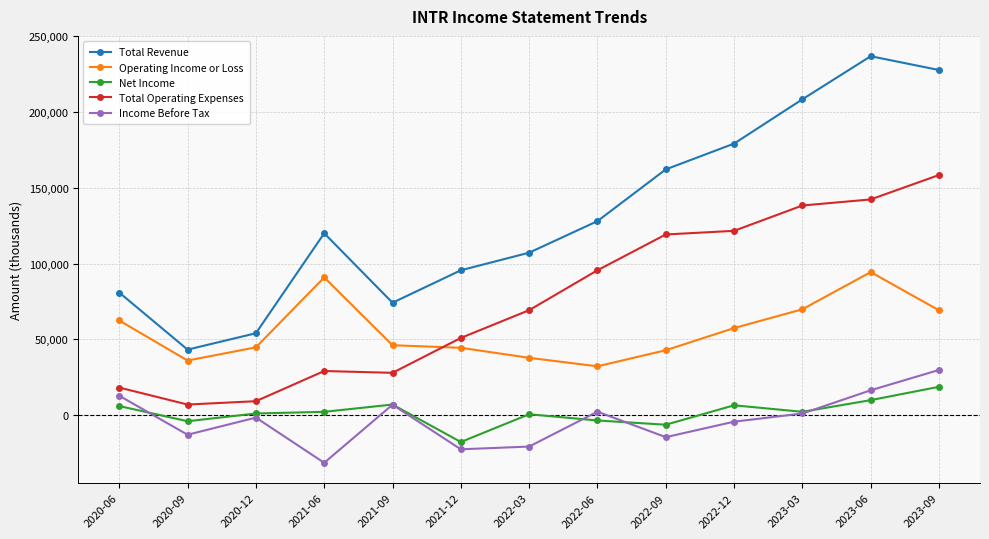

What is the sum of the Operating Income or Loss values at 2022-06 and 2022-12?

89800